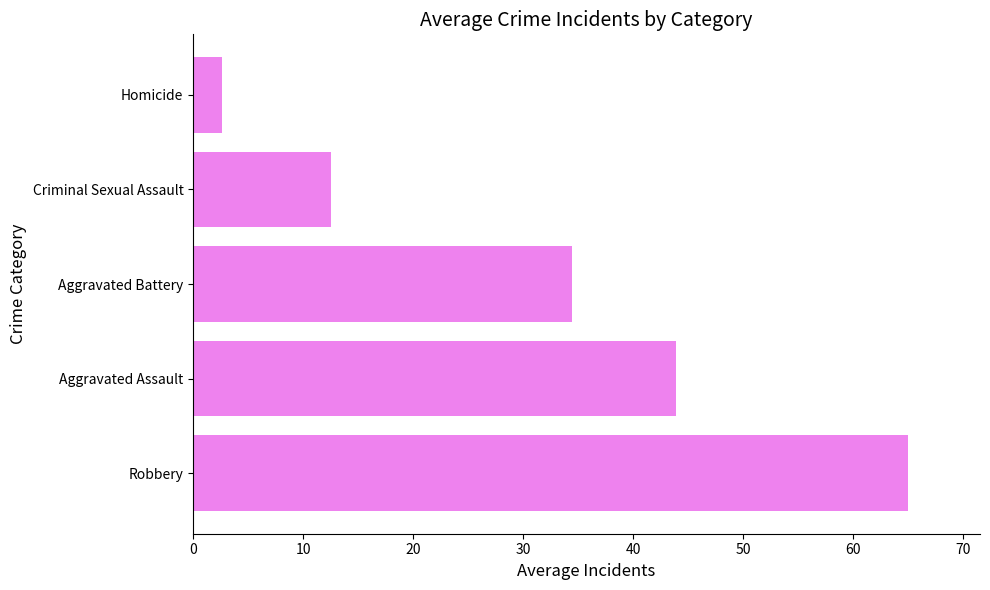

Is it true that the value at Homicide is 2.6?

True